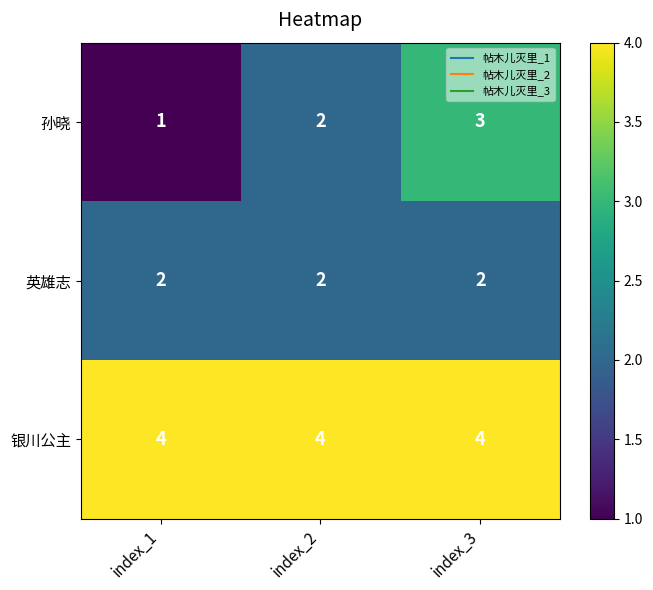

Rank the series by their maximum value, from highest to lowest.

银川公主, 孙晓, 英雄志